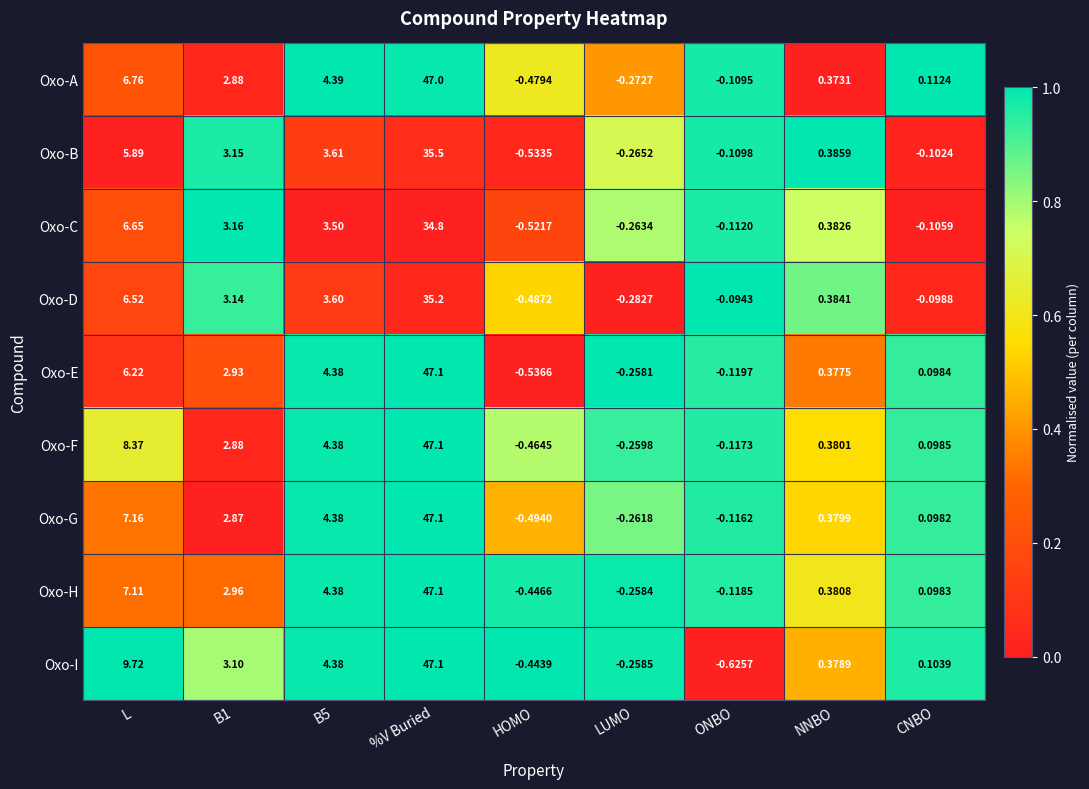

At L, list the series in order from largest to smallest.

Oxo-I, Oxo-F, Oxo-G, Oxo-H, Oxo-A, Oxo-C, Oxo-D, Oxo-E, Oxo-B